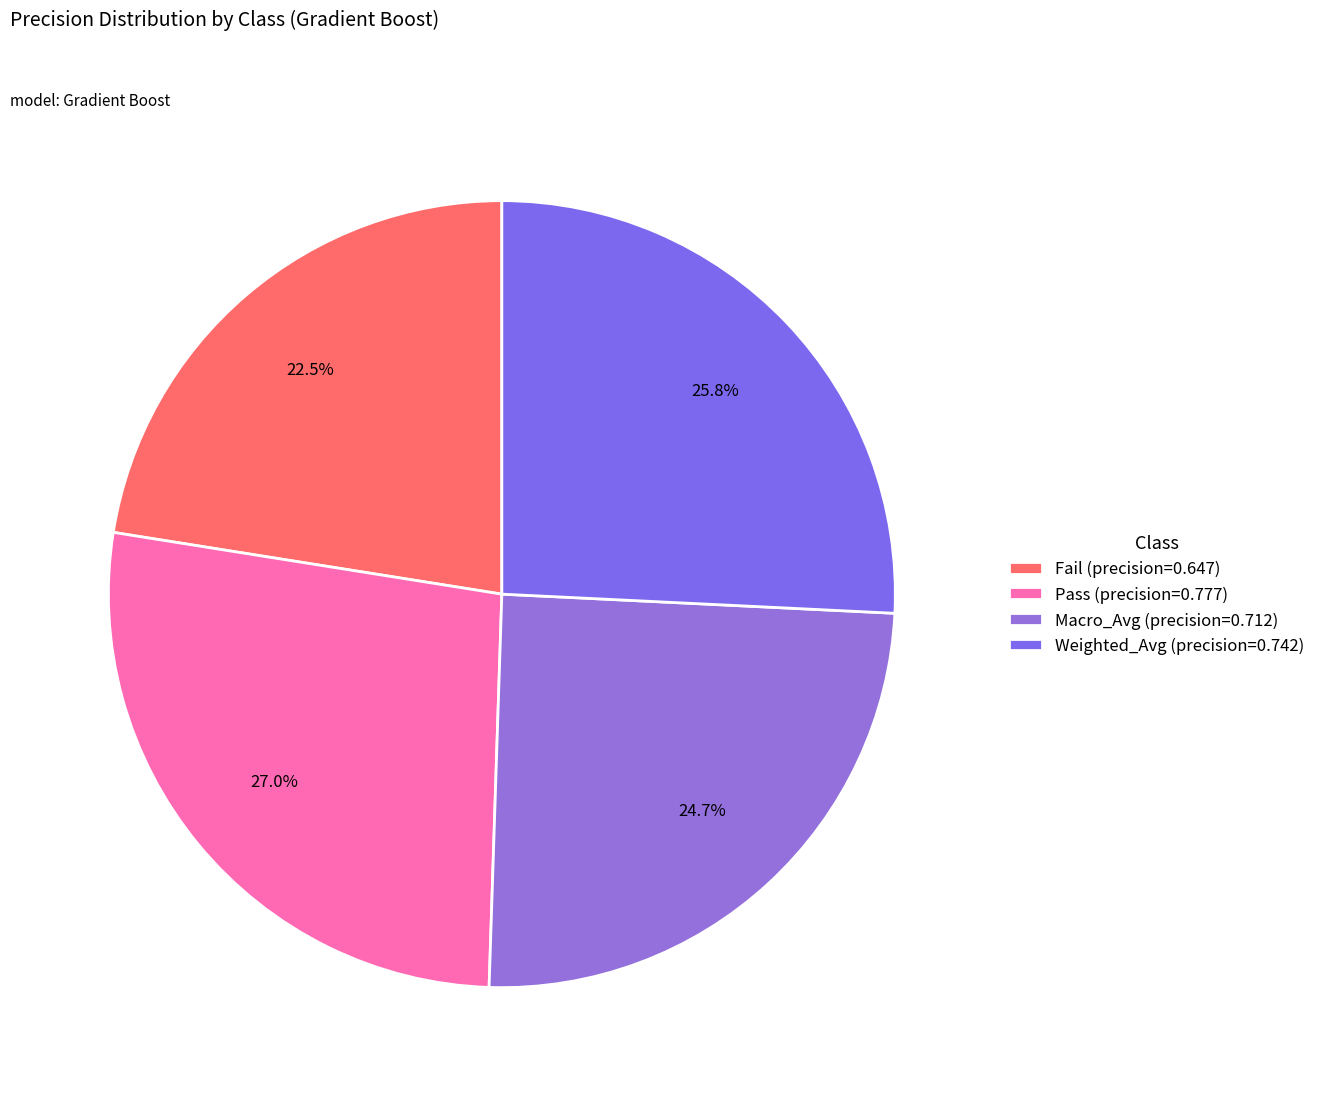

Is it true that Fail is 22% of the pie?

True